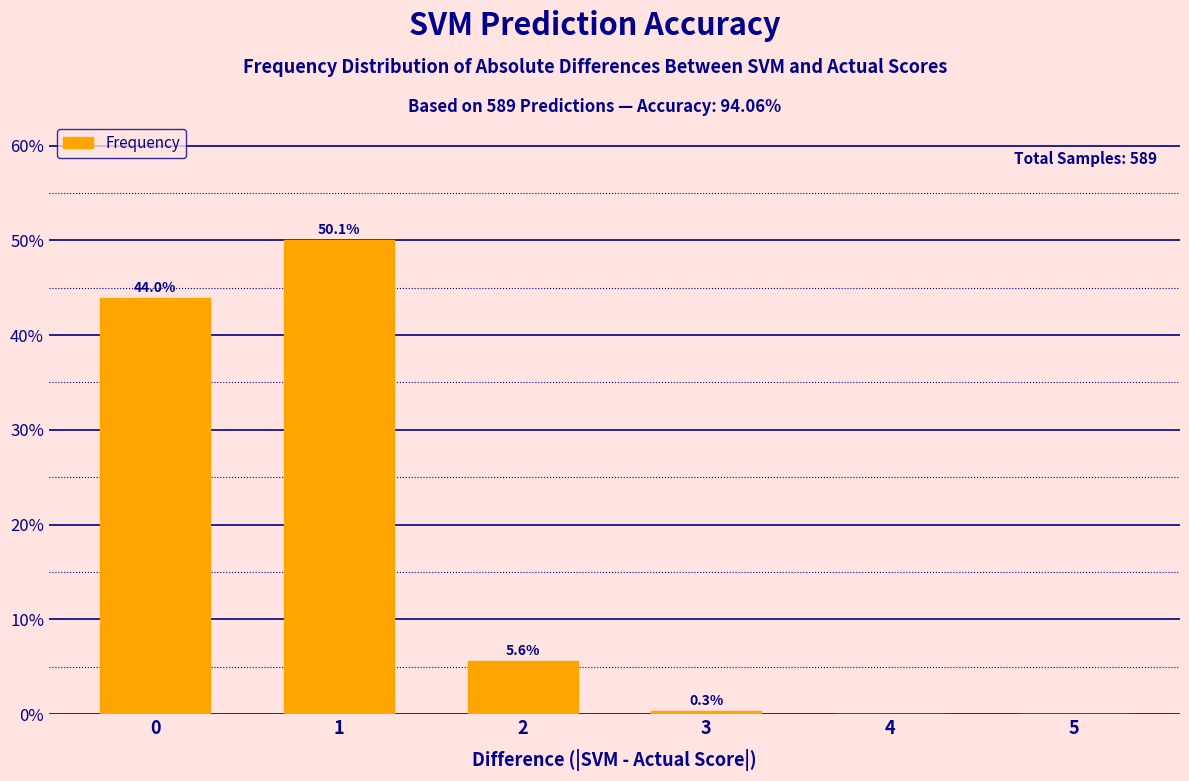

The chart shows a value of 16.6 at 5. True or false?

False